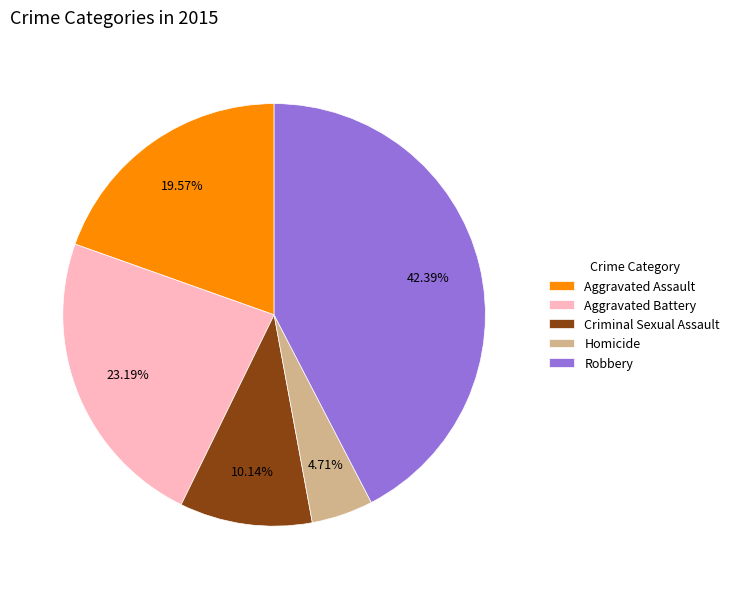

To the nearest percent, what percentage of the pie is Criminal Sexual Assault?

10%